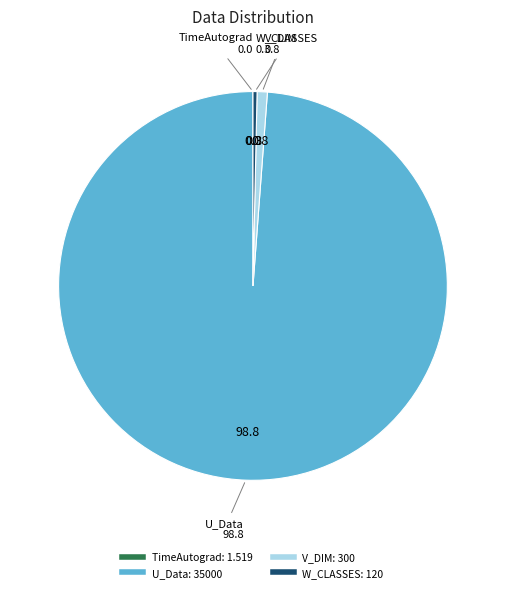

What is the ratio of the value at W_CLASSES to the value at V_DIM?

0.4